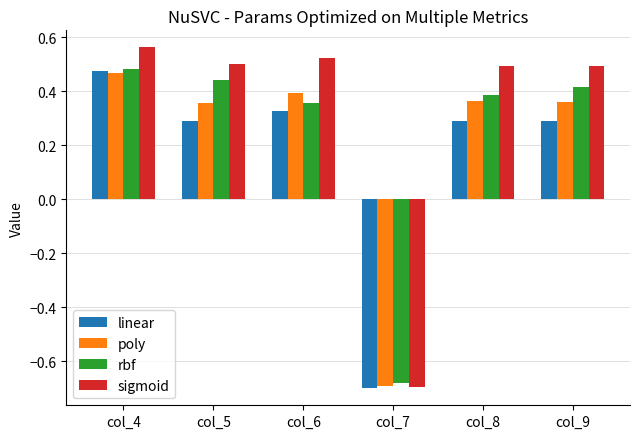

How many categories are shown in the chart?

6